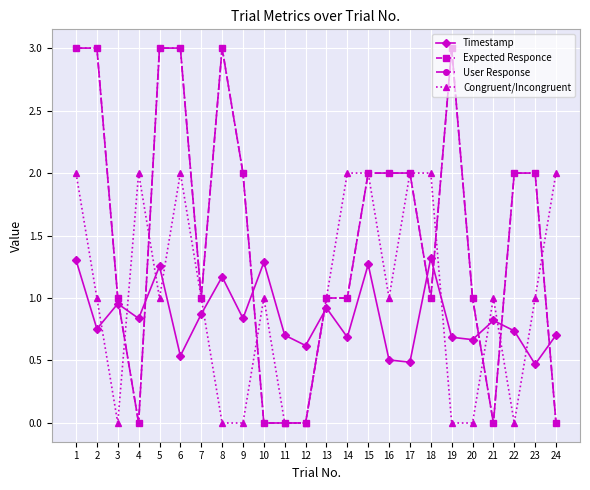

Between which two adjacent categories do User Response and Congruent/Incongruent first intersect?

3 and 4